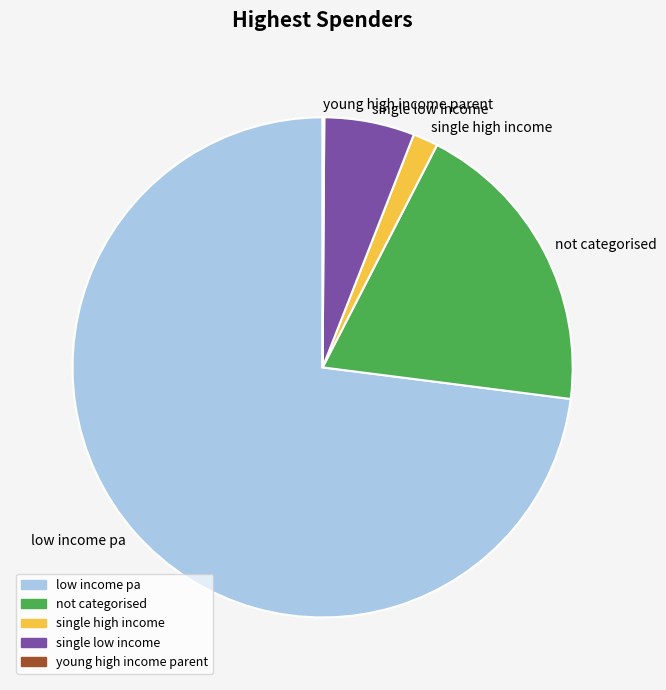

Does any single category account for the majority?

Yes